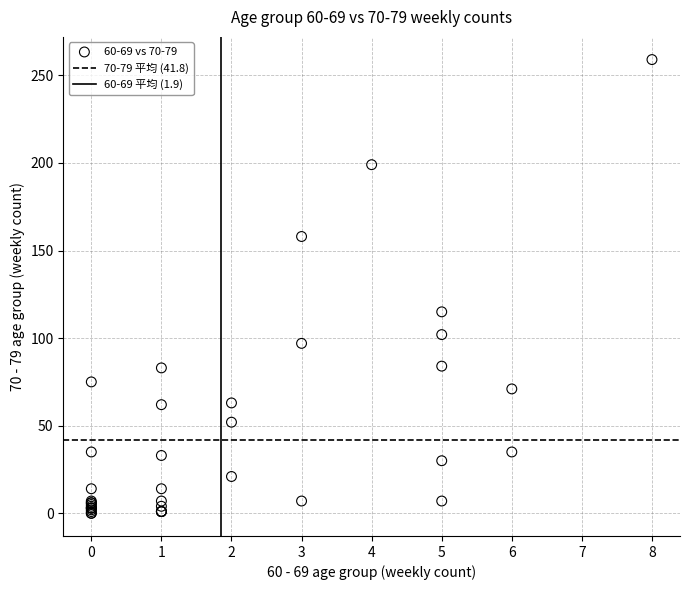

What Y value in the scatter plot is closest to 129?

115